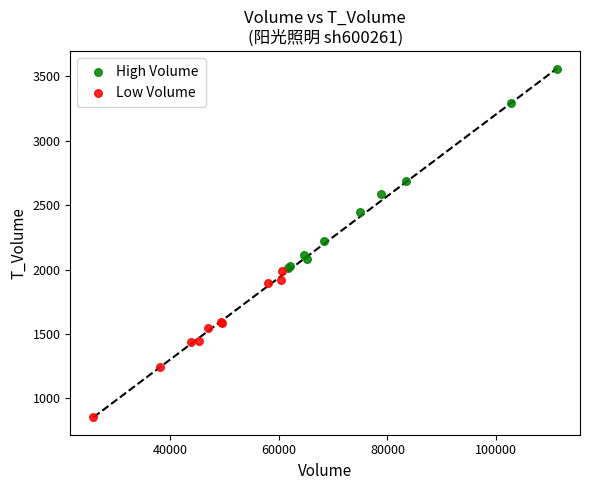

Which series contains the lowest Y value?

Low Volume